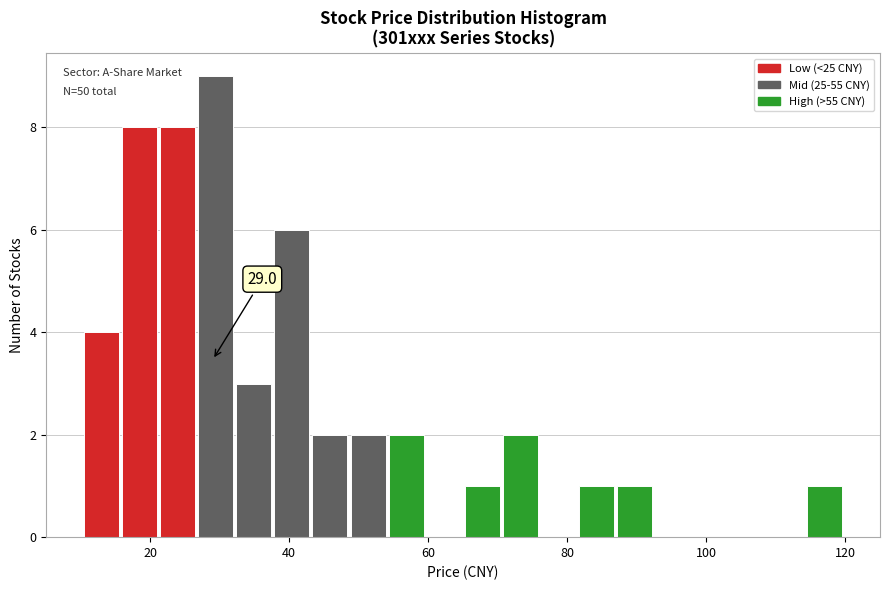

Around what value on the x-axis is the tallest bar? Give the approximate position of its centre, as read against the axis.

30